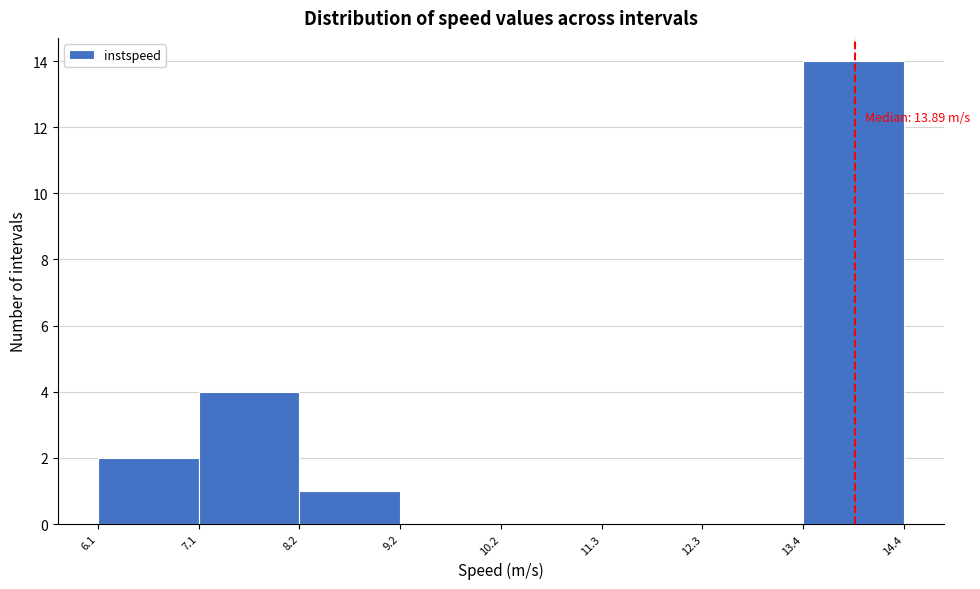

Over which range of the x-axis is the bar tallest?

13.4 to 14.4